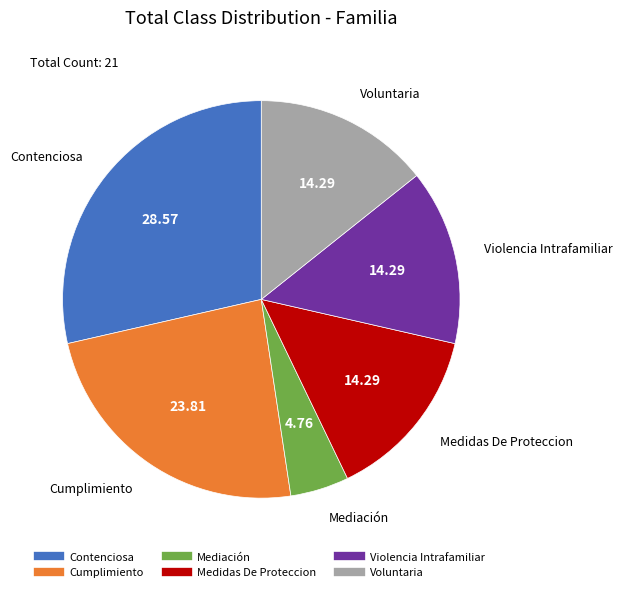

Which slice is the smallest?

Mediación